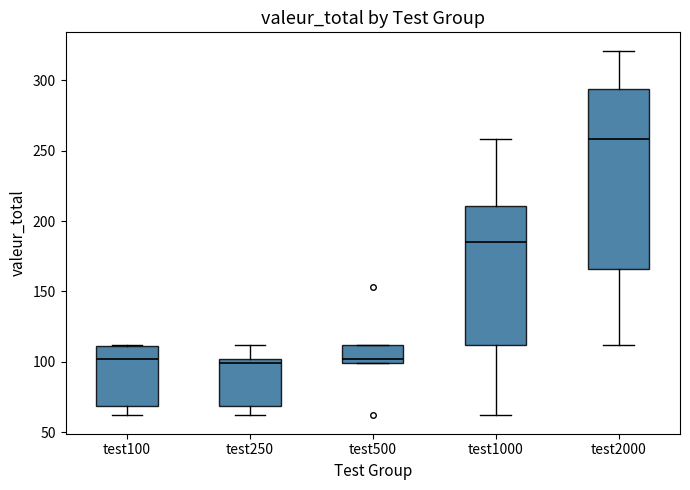

Reading left to right, read every box against the y-axis: the position of its median line, the range the box covers, and the ends of its whiskers. The values are not printed on the chart, so give them approximately, as read against the axis.

test100: median 100, box 70 to 110, whiskers 60 to 110
test250: median 100 (just below the box's upper edge), box 70 to 100, whiskers 60 to 110
test500: median 100 (just above the box's lower edge), box 100 to 110, whiskers 100 to 110
test1000: median 185, box 110 to 210, whiskers 60 to 260
test2000: median 260, box 165 to 295, whiskers 110 to 320